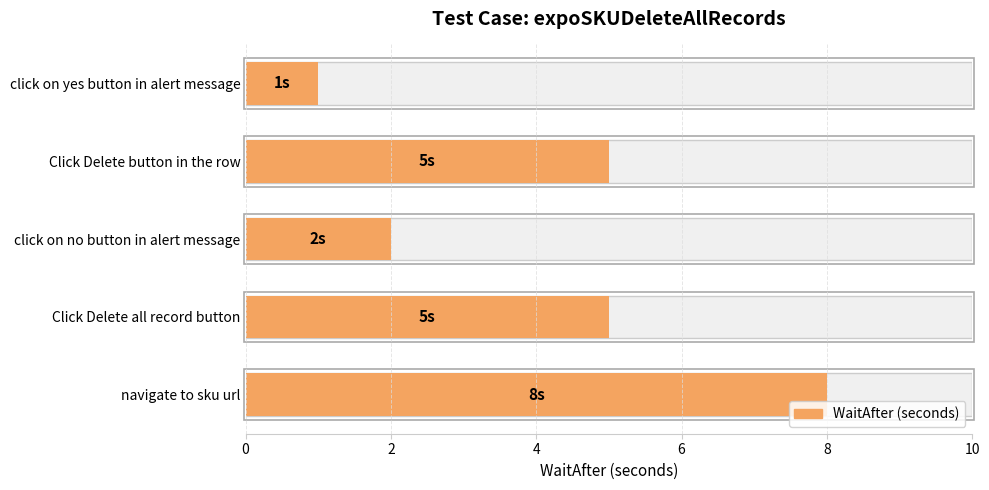

Are the bars grouped side by side (vs. stacked)?

No